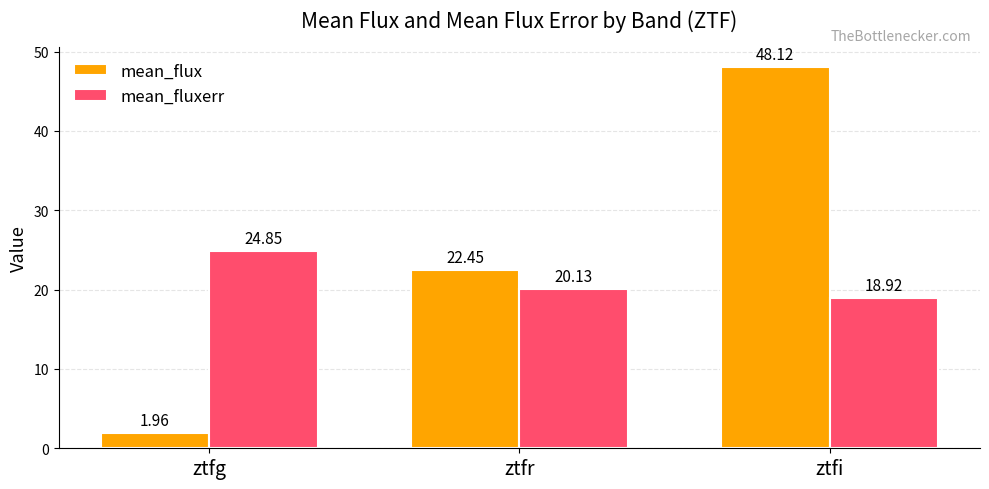

Does the chart contain stacked bars?

No